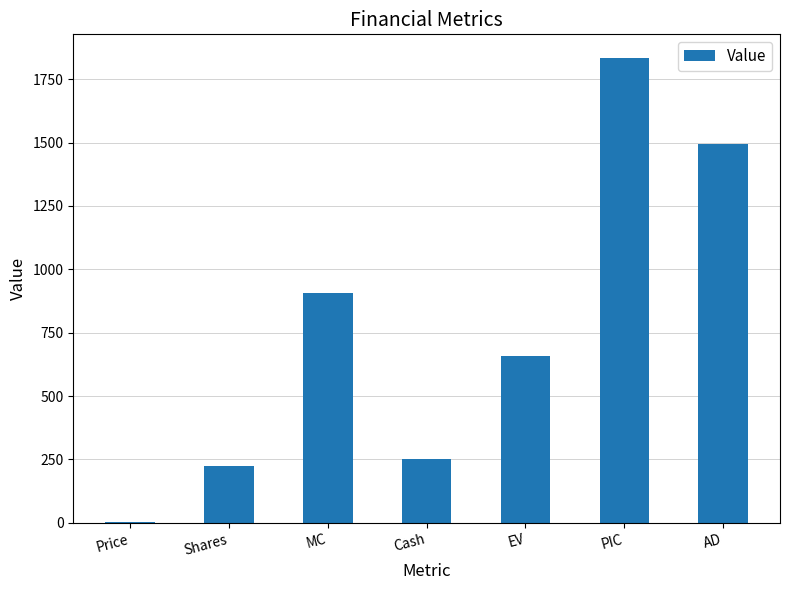

Are the bars horizontal?

No